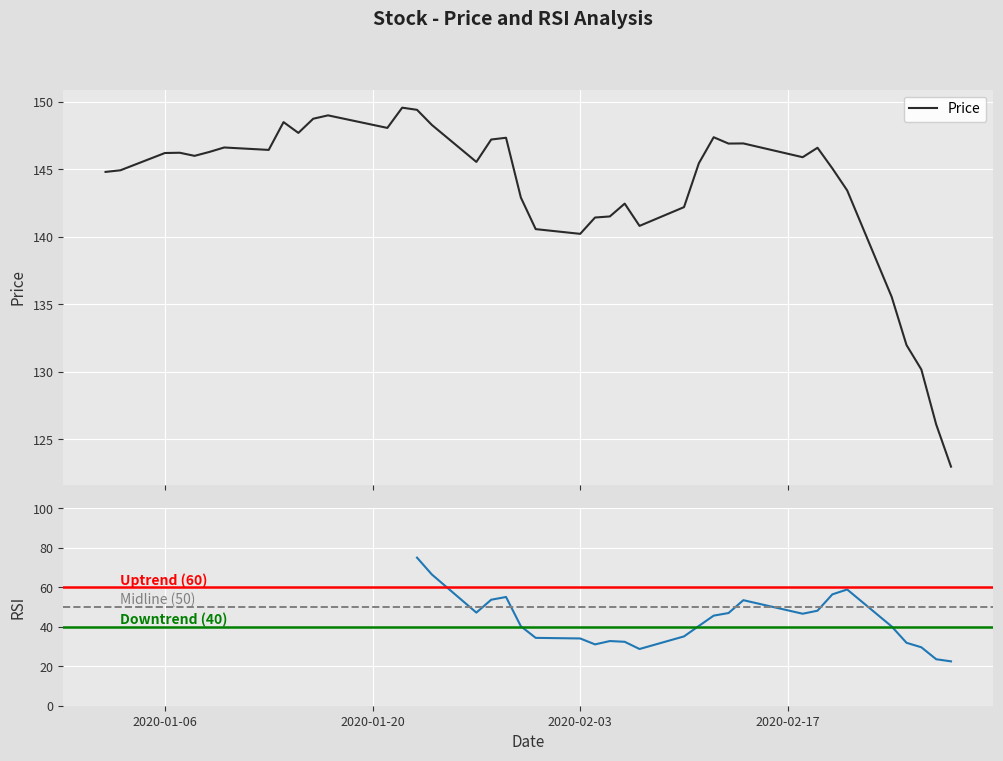

Reading left to right, extract all data points from this chart.

144.8	144.9	146.2	146.2	146.0	146.3	146.6	146.4	148.5	147.7	148.8	149.0	148.1	149.6	149.4	148.3	145.6	147.2	147.3	142.9	140.6	140.2	141.4	141.5	142.5	140.8	142.2	145.4	147.4	146.9	146.9	145.9	146.6	145.1	143.4	135.6	132.0	130.2	126.1	123.0